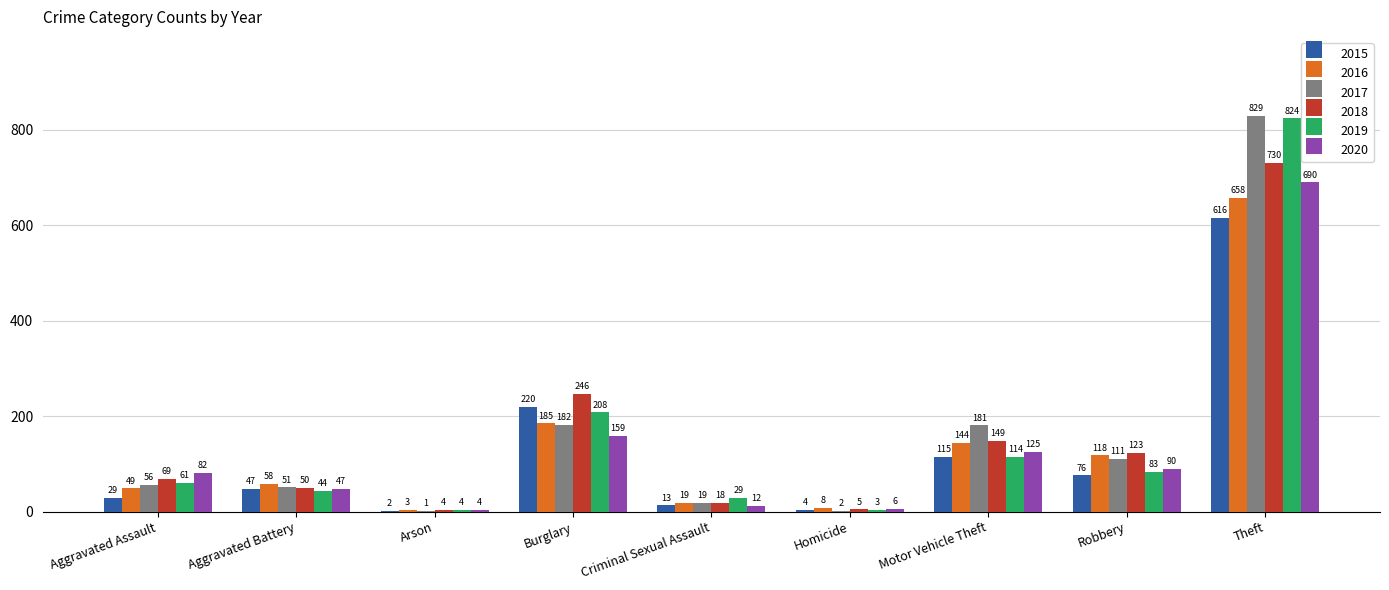

Is it true that 2020 equals 125 at Motor Vehicle Theft?

True